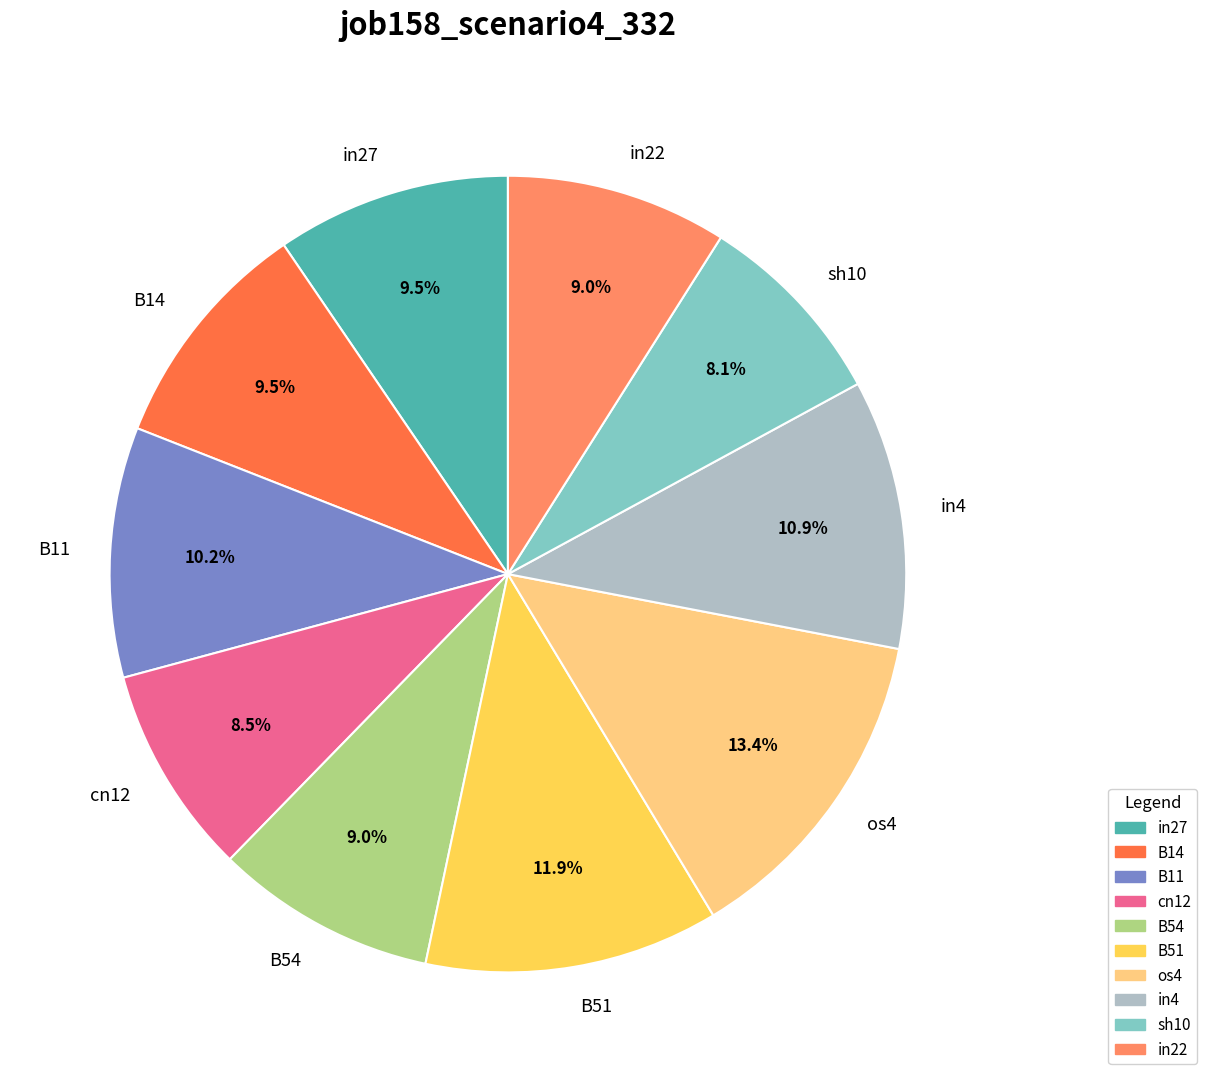

How many slices are in this pie chart?

10